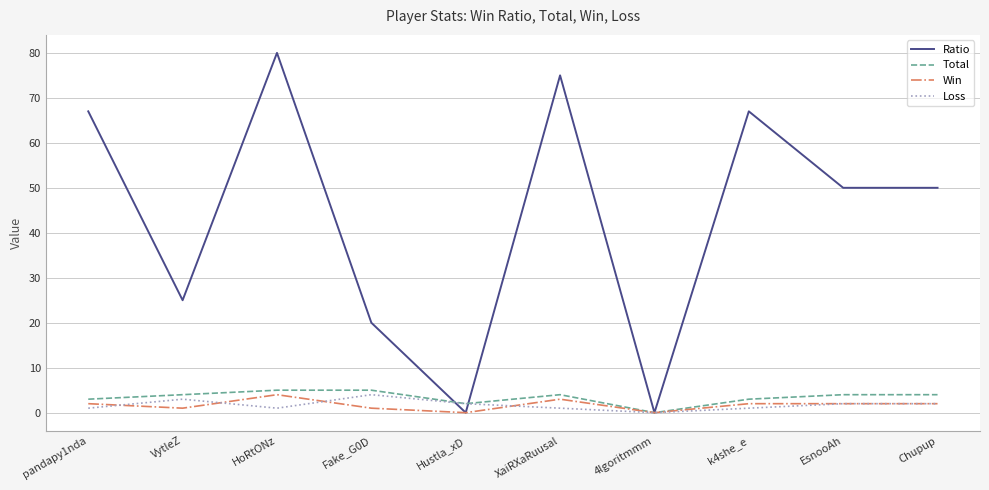

How many lines are shown in the chart?

4